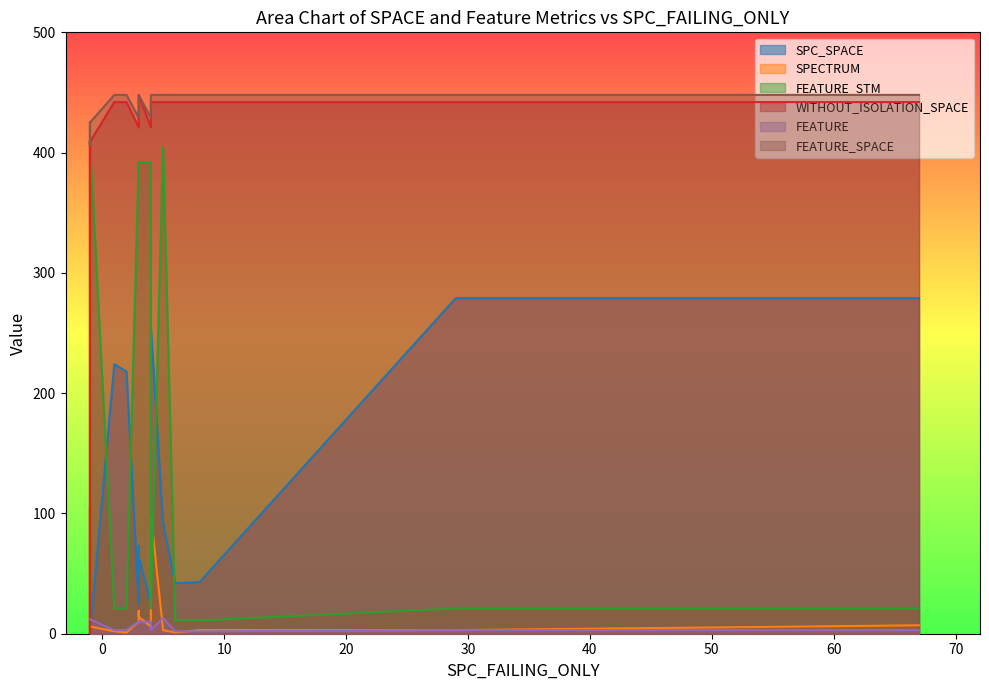

What is the average value of the SPC_SPACE series?

106